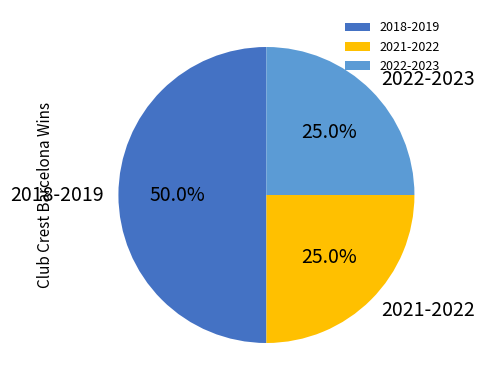

What percentage is NOT represented by 2022-2023?

75.0%